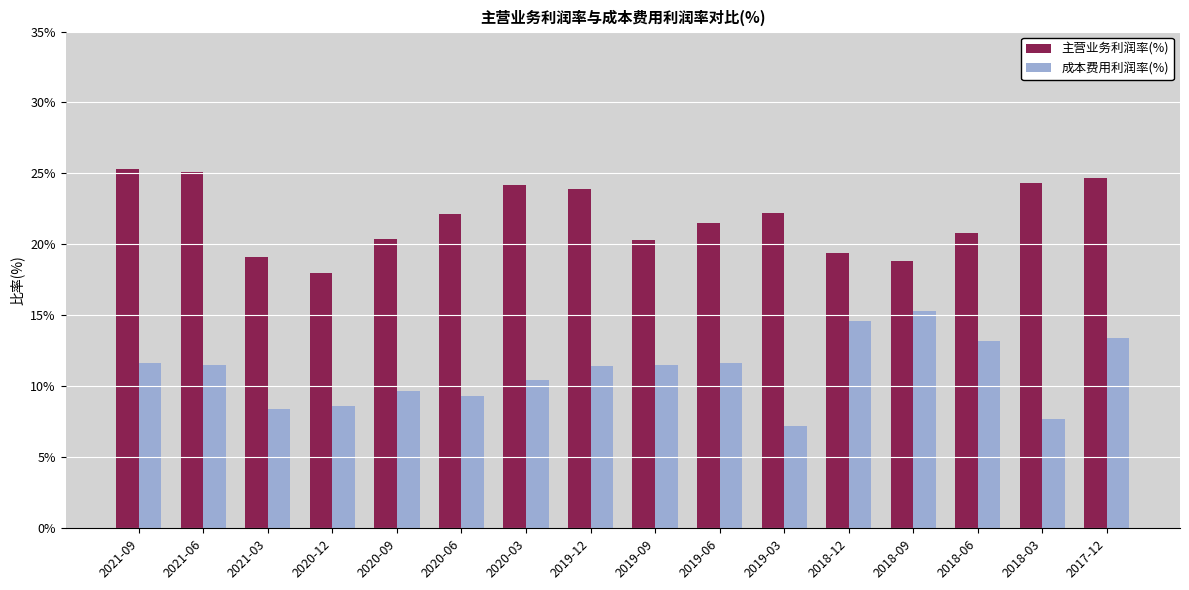

How many data points in 主营业务利润率(%) are above 22?

8